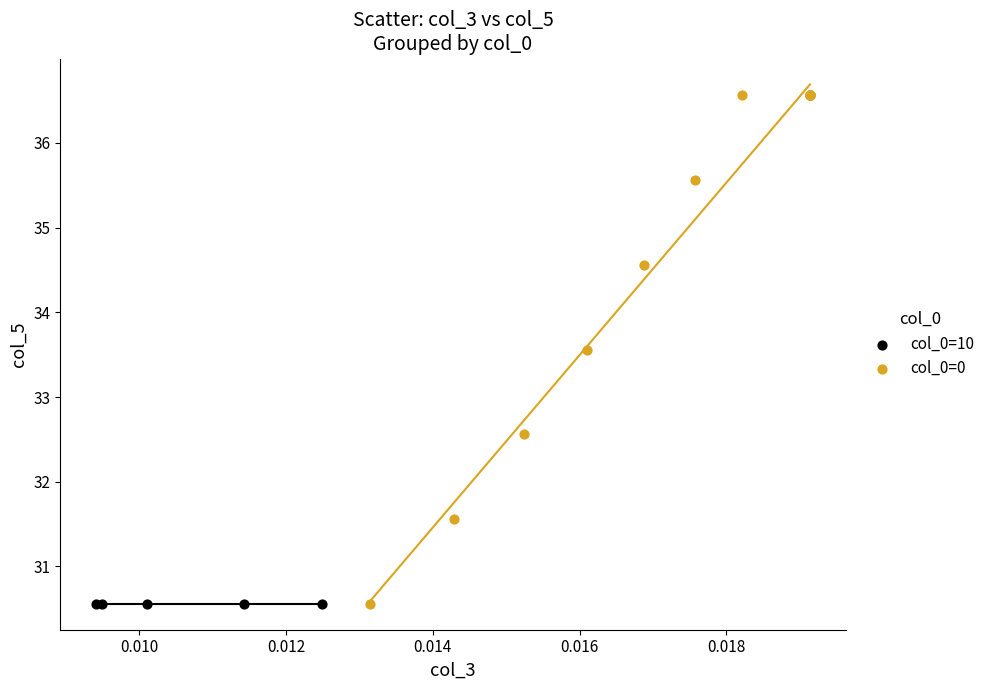

Which series contains the highest Y value?

col_0=0